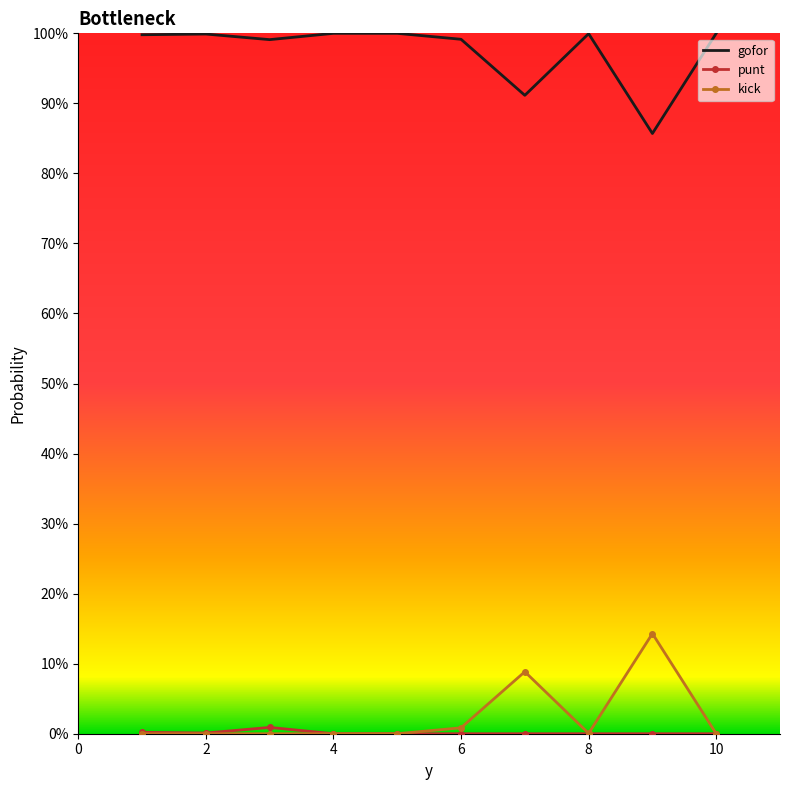

Which series has the widest spread of values?

gofor